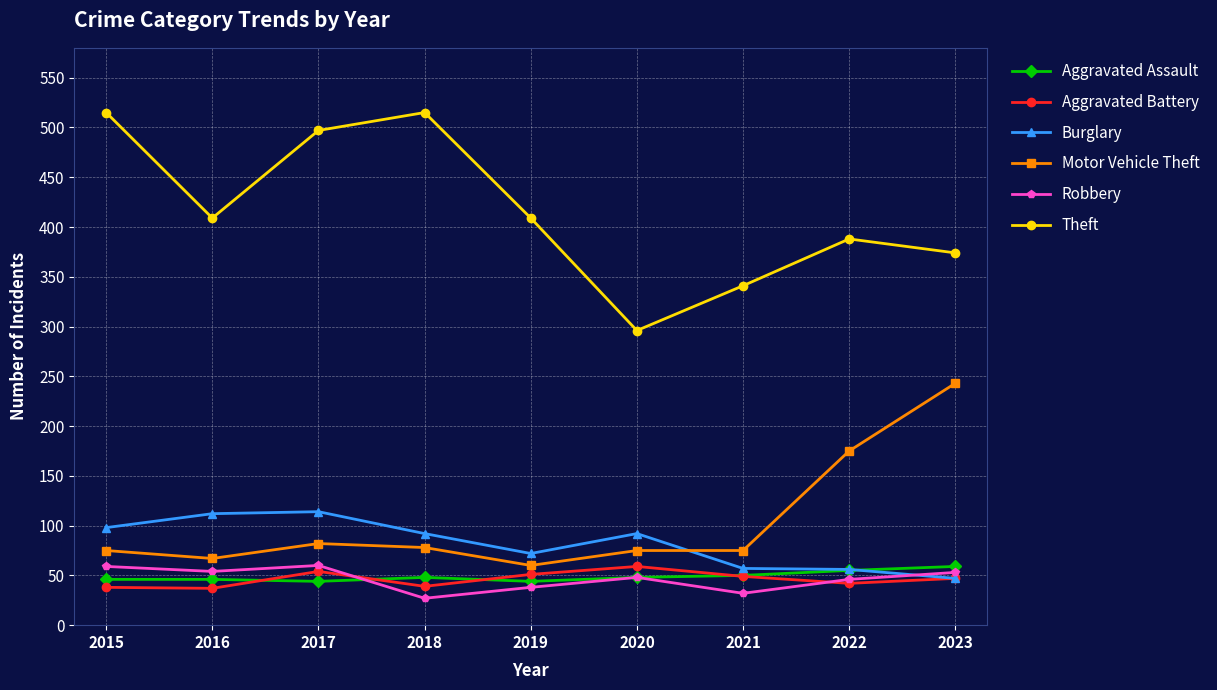

The Theft series shows 688 at 2019. True or false?

False